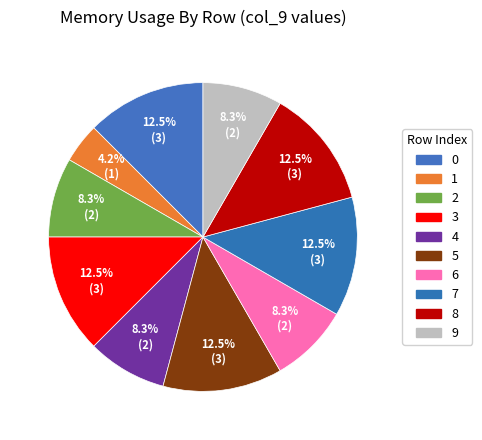

How many segments does this pie chart have?

10